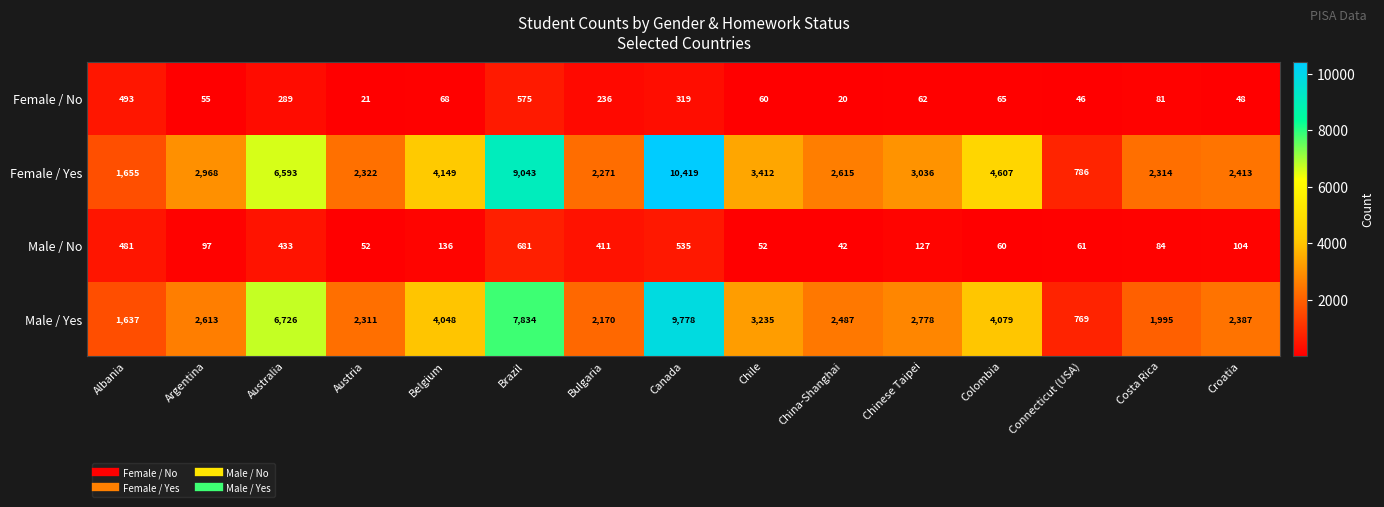

The Female / Yes series shows 14629 at Brazil. True or false?

False